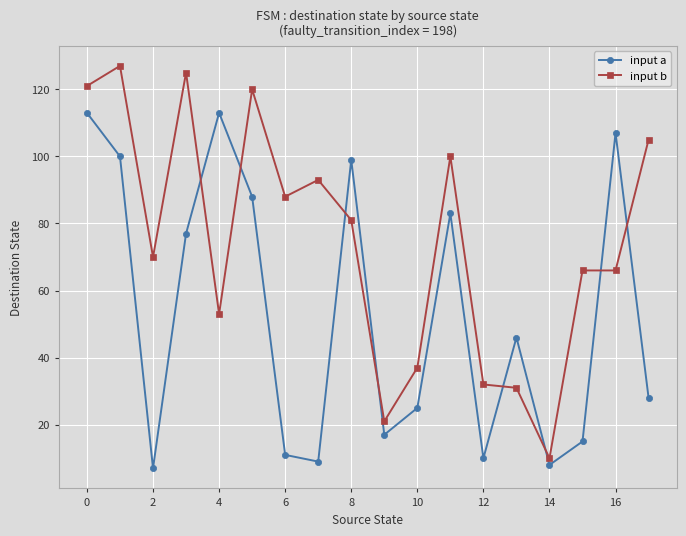

What is the greatest value displayed?

127